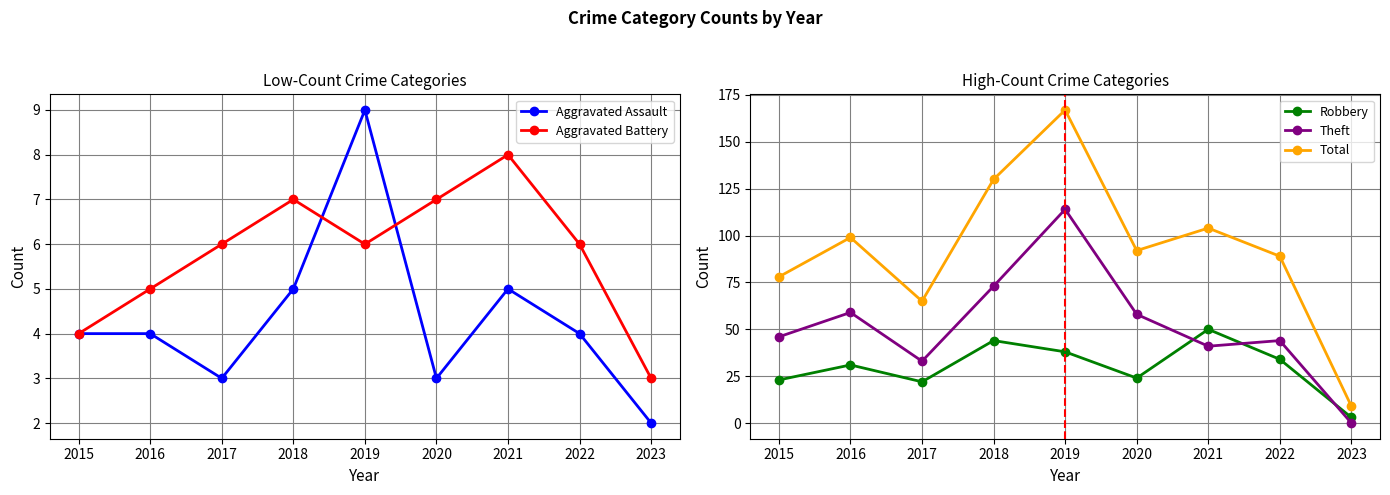

What is the difference between the maximum and minimum values in the Aggravated Assault series?

7